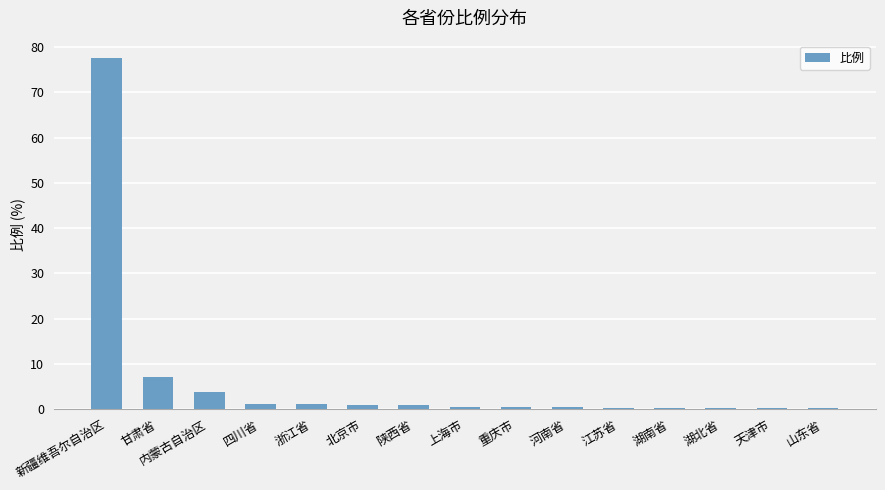

At which category does the chart reach its peak across all series?

新疆维吾尔自治区